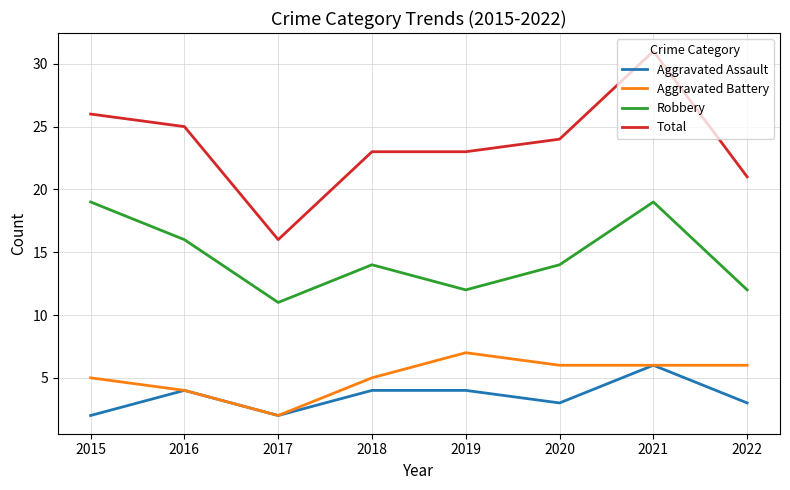

True or false: Total and Aggravated Assault intersect in this chart.

False